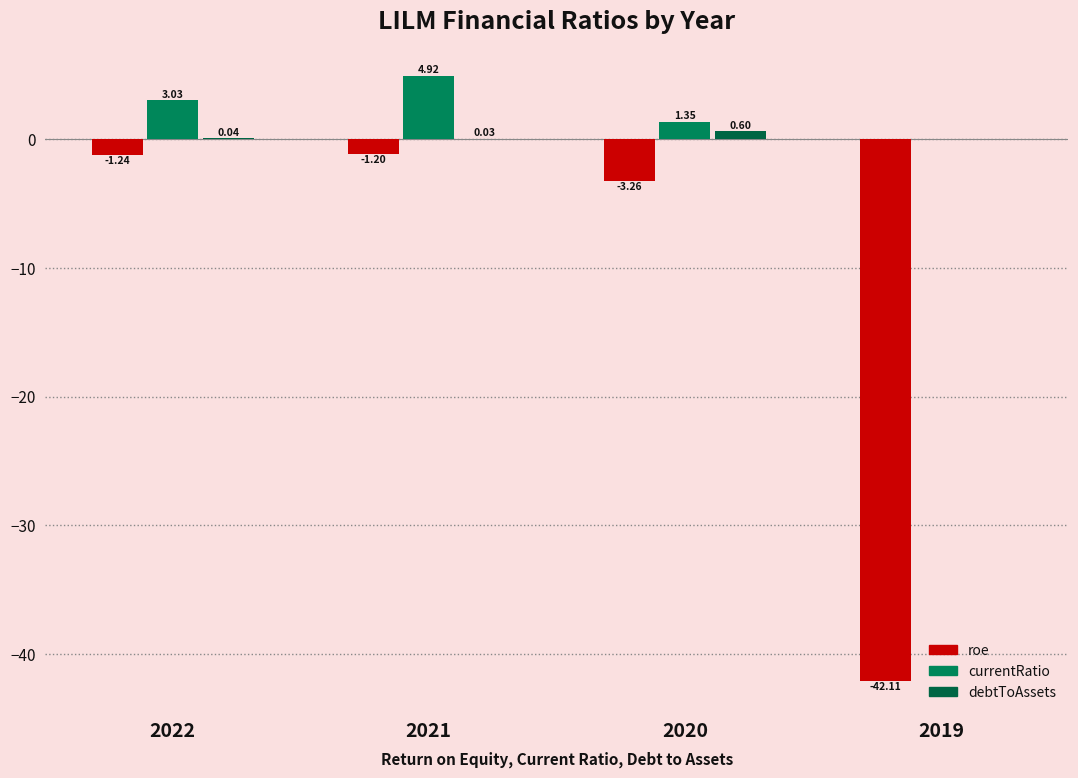

Which series changed the most between 2022 and 2020?

roe